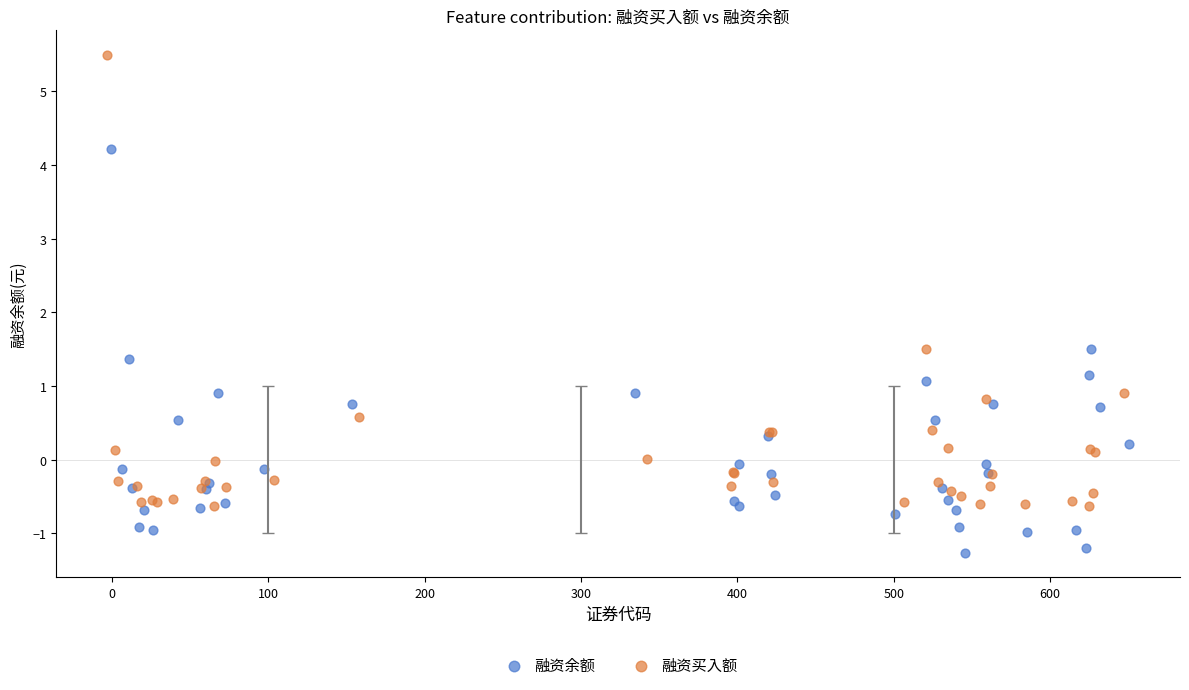

What are all the series names shown in the legend?

融资余额, 融资买入额